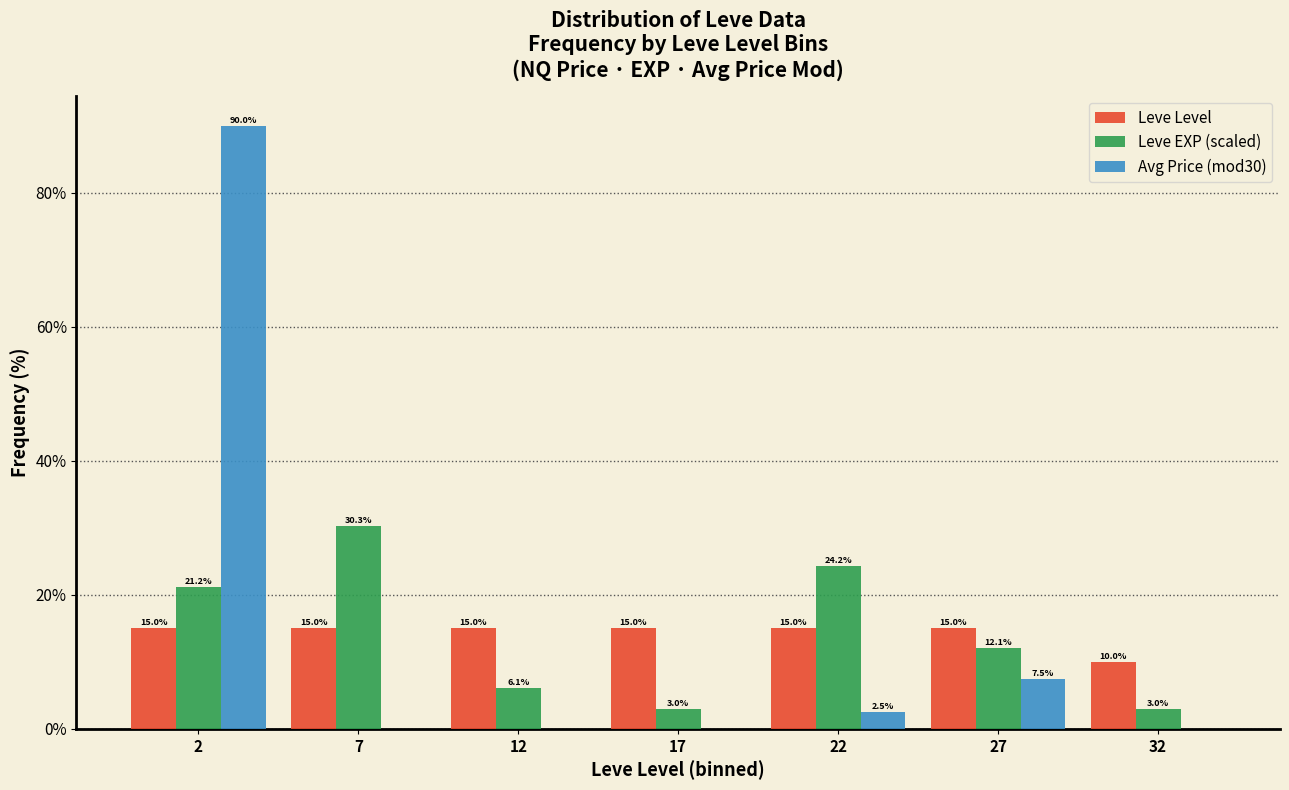

Reading left to right, extract all data points from this chart.

Leve Level: 2=15.0	7=15.0	12=15.0	17=15.0	22=15.0	27=15.0	32=10.0
Leve EXP (scaled): 2=21.2	7=30.3	12=6.1	17=3.0	22=24.2	27=12.1	32=3.0
Avg Price (mod30): 2=90.0	7=0.0	12=0.0	17=0.0	22=2.5	27=7.5	32=0.0